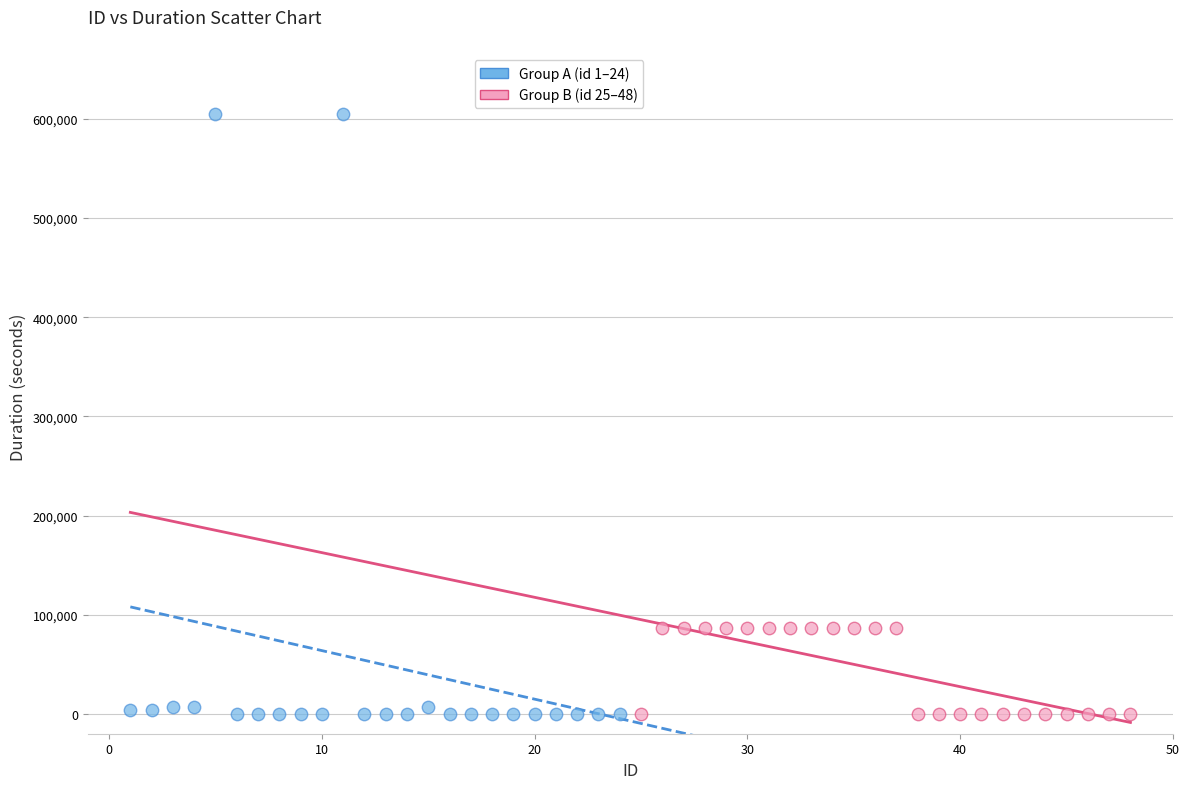

Which series has the widest spread of Y values?

Group A (id 1–24)